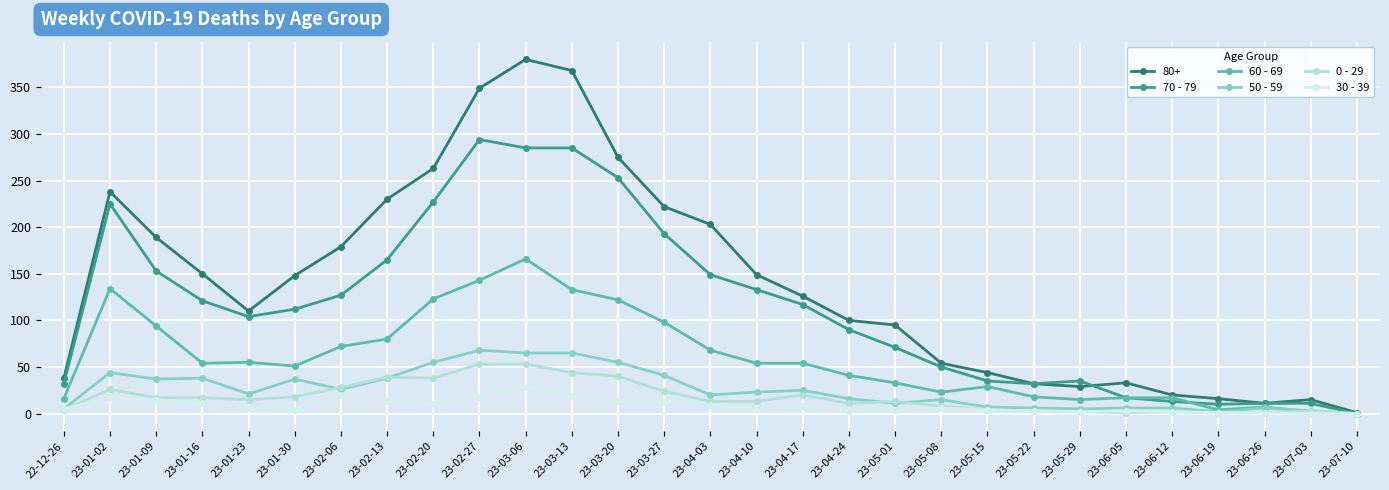

At which label does 60 - 69 reach its peak?

23-03-06